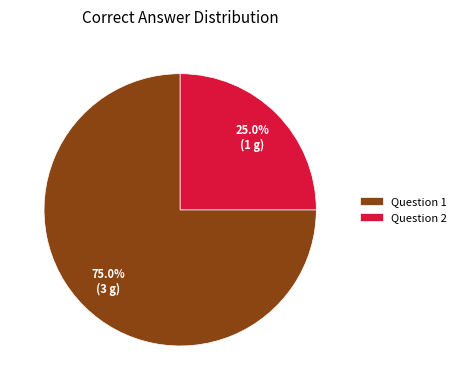

Which category has the biggest portion of the pie?

Question 1